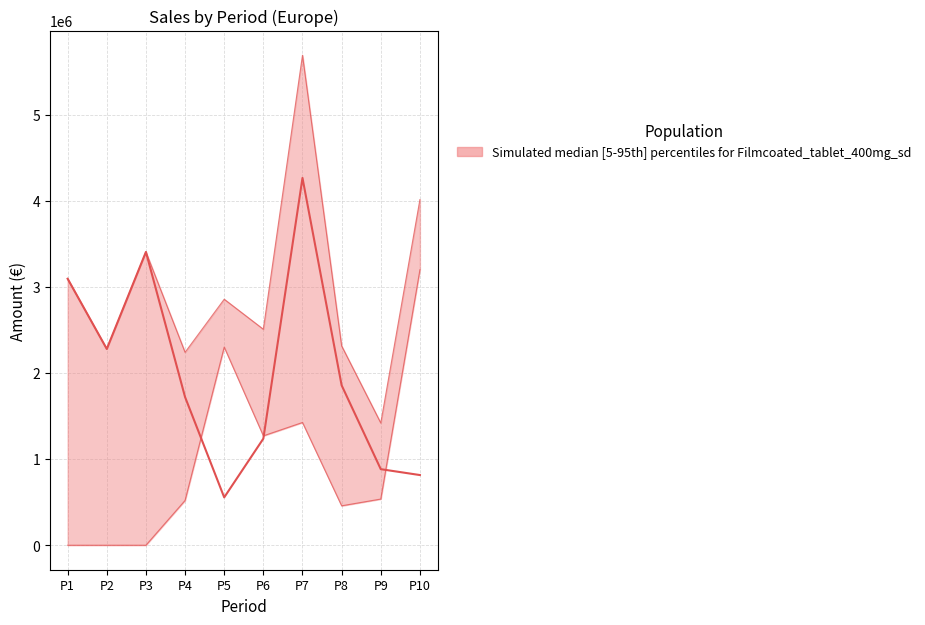

What is the difference between the maximum and minimum values in the Standard sales series?

3709880